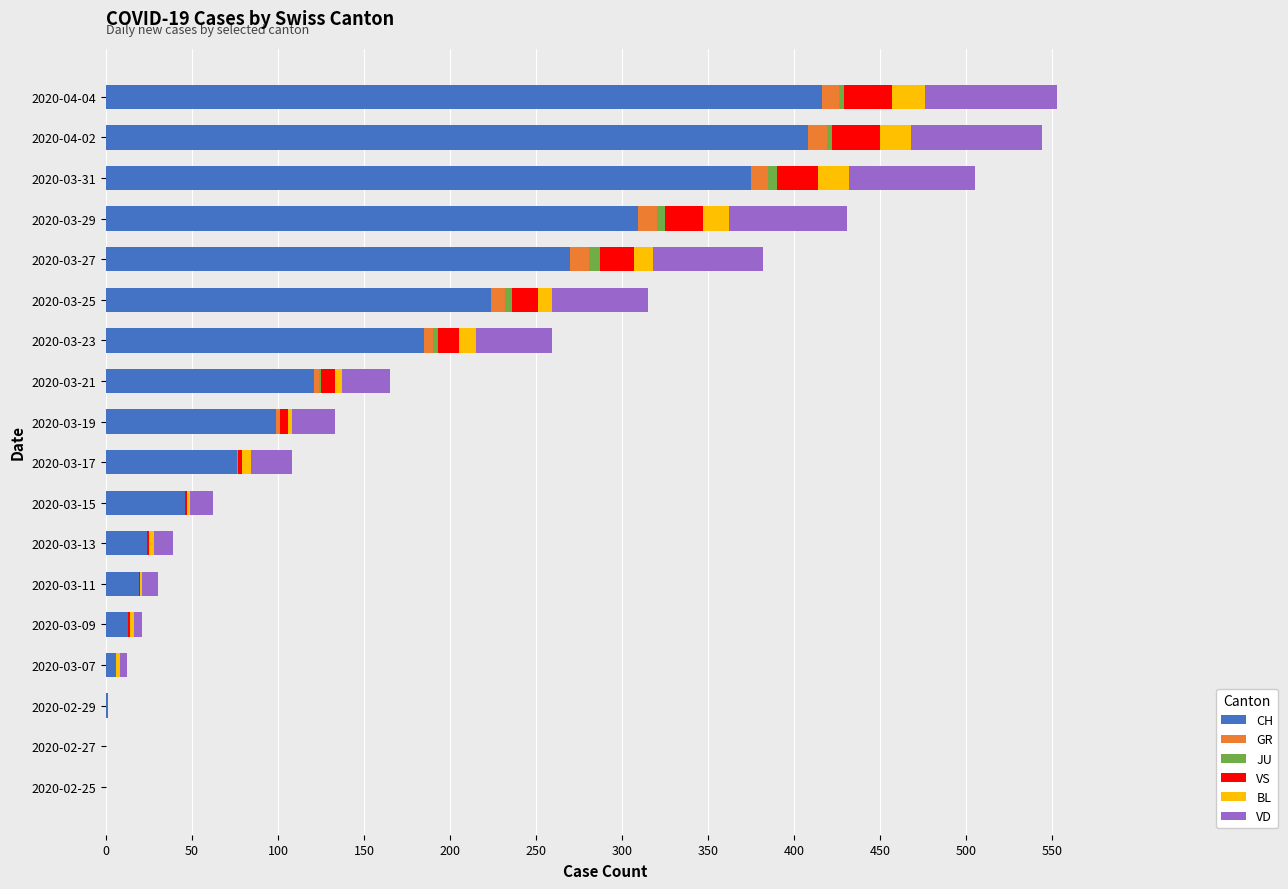

The value of CH at 2020-03-15 is 23. True or false?

False